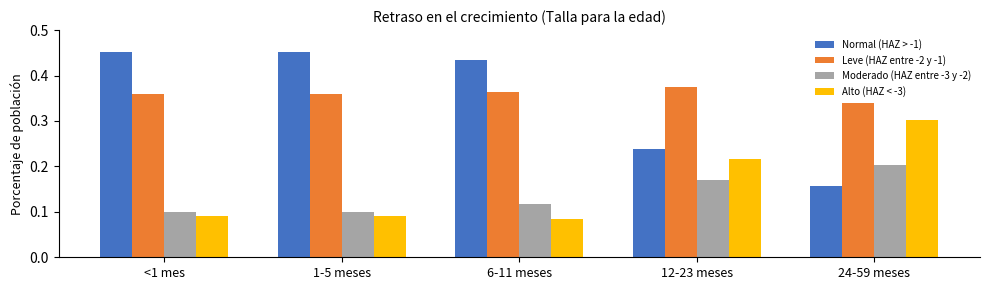

What is the label of the 3rd bar from the right?

6-11 meses